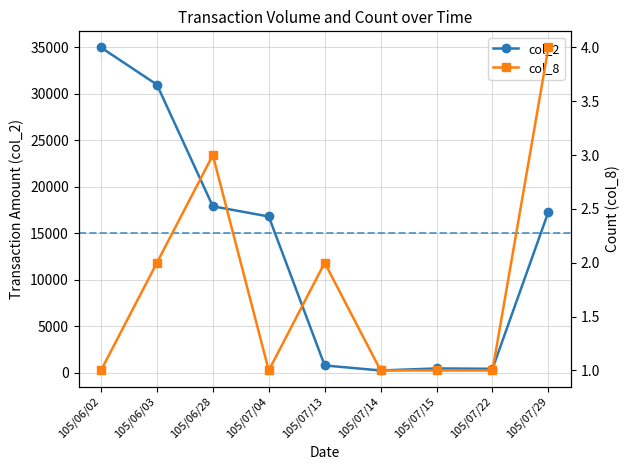

Between 105/06/02 and 105/07/04, which is larger?

105/06/02